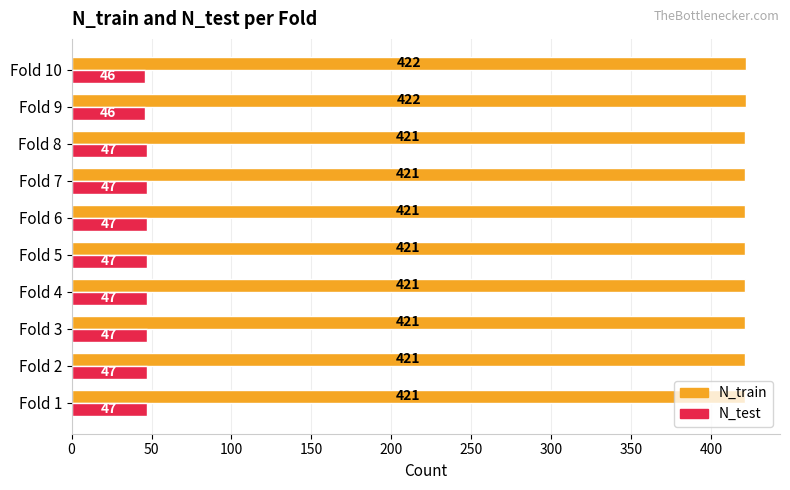

Rank the series by their average value, from highest to lowest.

N_train, N_test